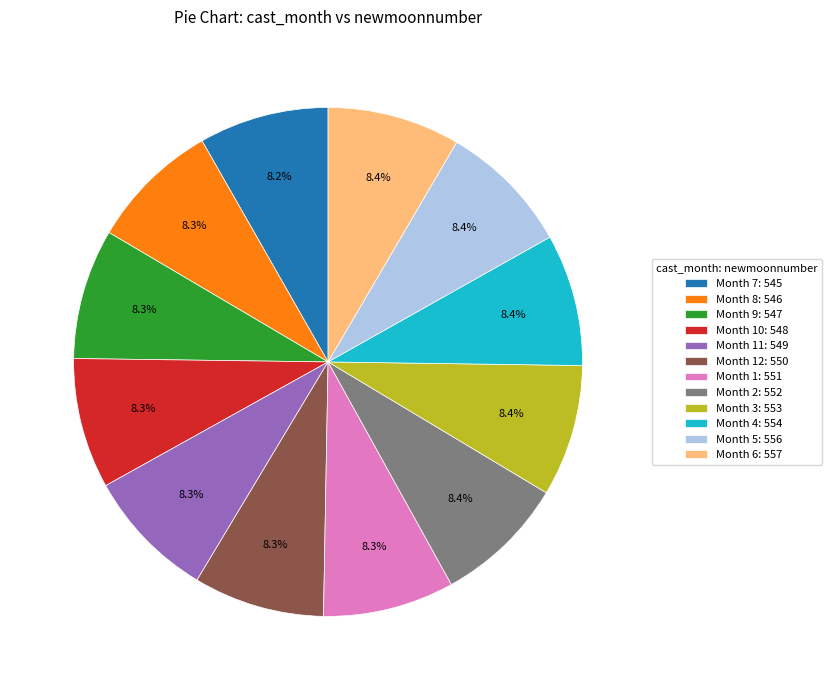

Does any single category account for the majority?

No